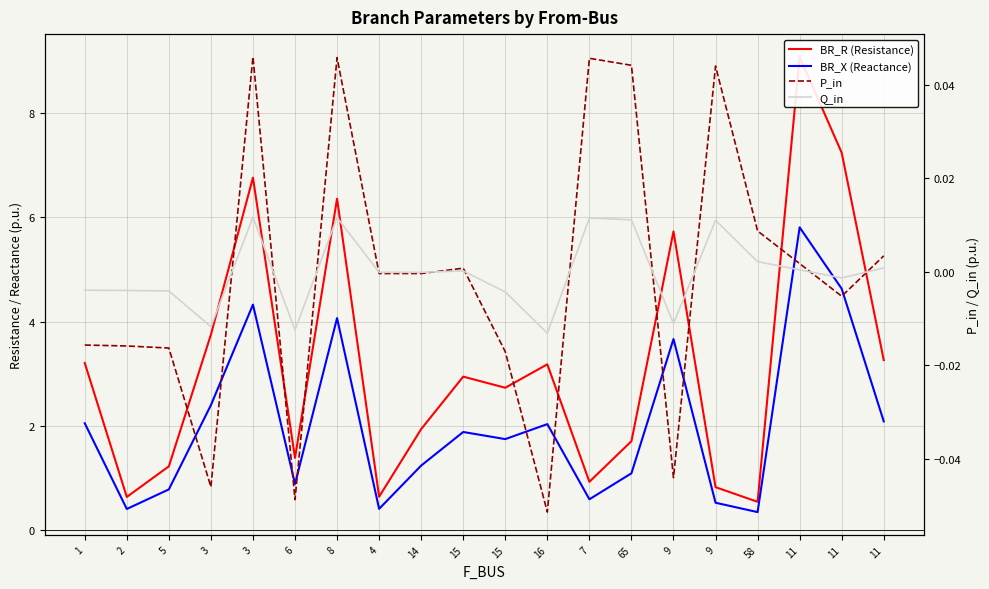

Reading left to right, list all the values displayed in this chart.

BR_R (Resistance): 3.2	0.6	1.2	3.8	6.8	1.4	6.4	0.6	1.9	2.9	2.7	3.2	0.9	1.7	5.7	0.8	0.5	9.1	7.2	3.3
BR_X (Reactance): 2.1	0.4	0.8	2.4	4.3	0.9	4.1	0.4	1.2	1.9	1.7	2.0	0.6	1.1	3.7	0.5	0.4	5.8	4.6	2.1
P_in: -0.0	-0.0	-0.0	-0.0	0.0	-0.0	0.0	-0.0	-0.0	0.0	-0.0	-0.1	0.0	0.0	-0.0	0.0	0.0	0.0	-0.0	0.0
Q_in: -0.0	-0.0	-0.0	-0.0	0.0	-0.0	0.0	-0.0	-0.0	0.0	-0.0	-0.0	0.0	0.0	-0.0	0.0	0.0	0.0	-0.0	0.0